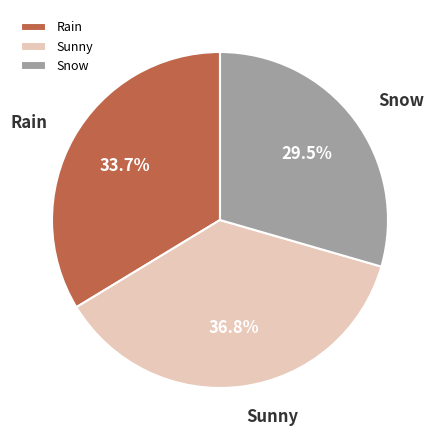

Is there a majority slice in this chart?

No